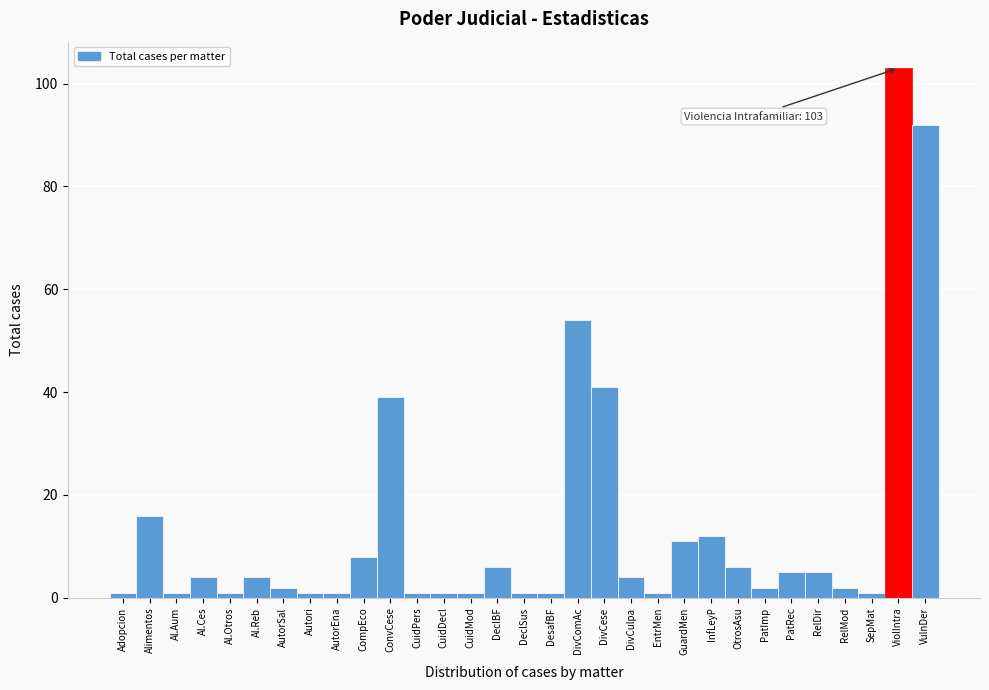

Where is the data nearest to the value 52?

DivComAc